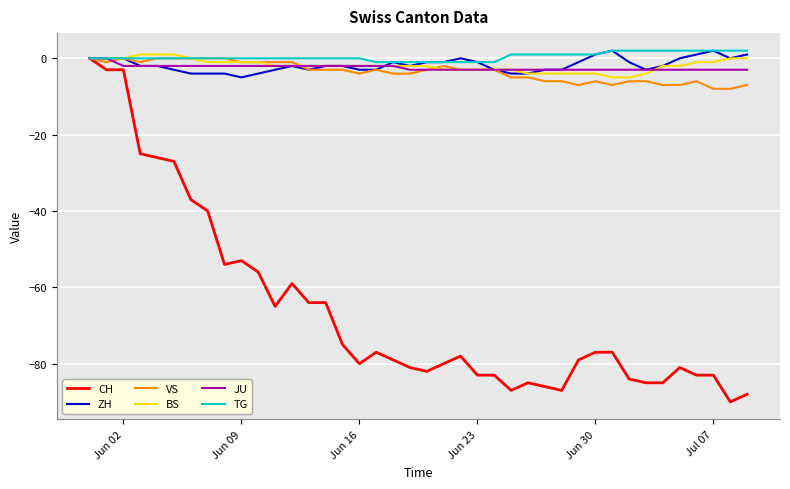

What is the minimum value shown in the chart?

-90